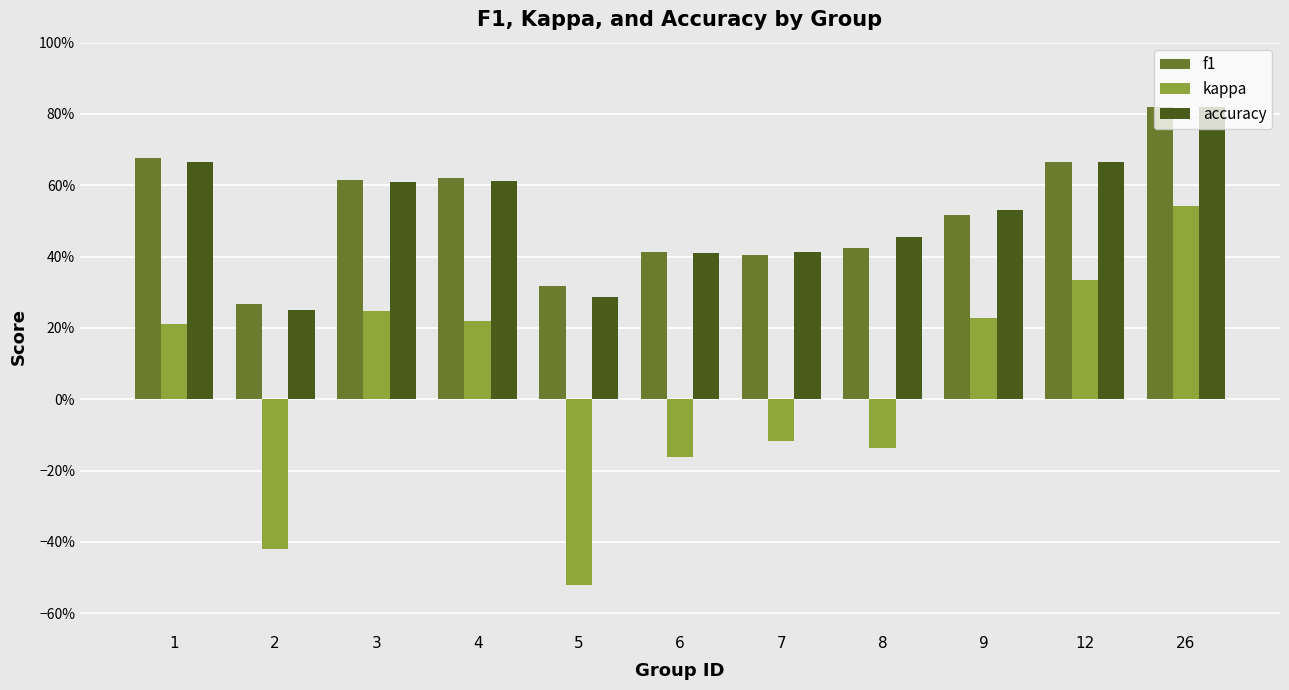

The accuracy series shows 0.7 at 1. True or false?

True